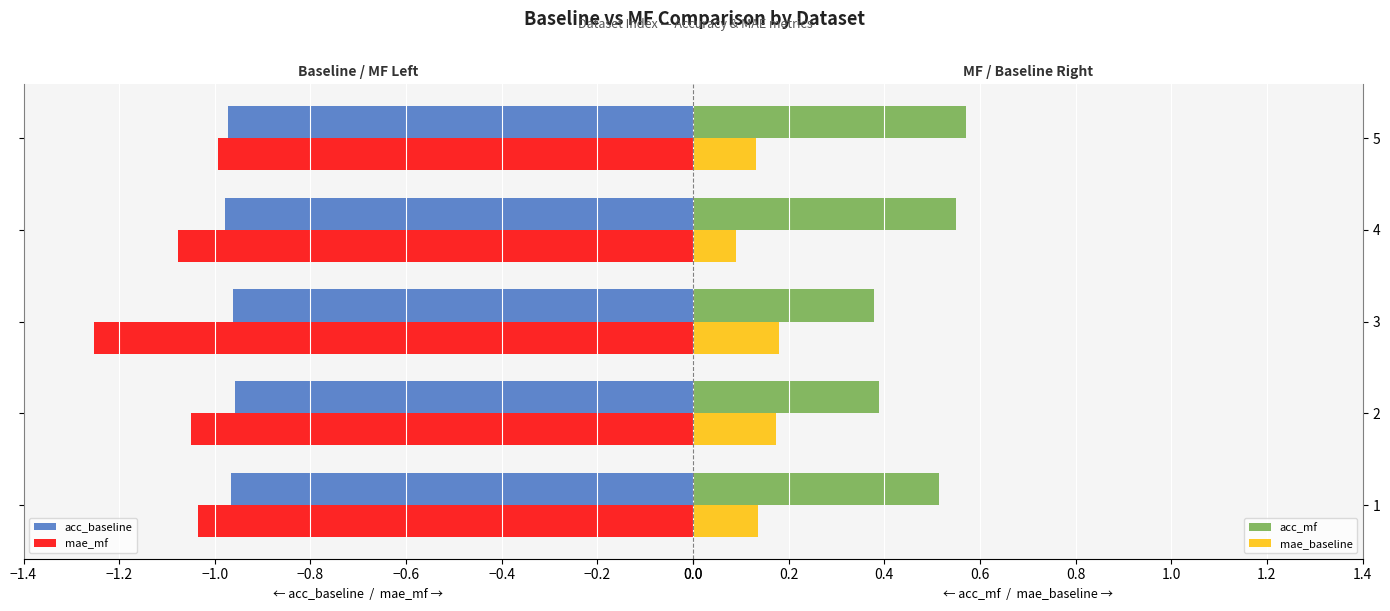

Is the value of acc_mf at 2 greater than the value of mae_baseline at 3?

Yes